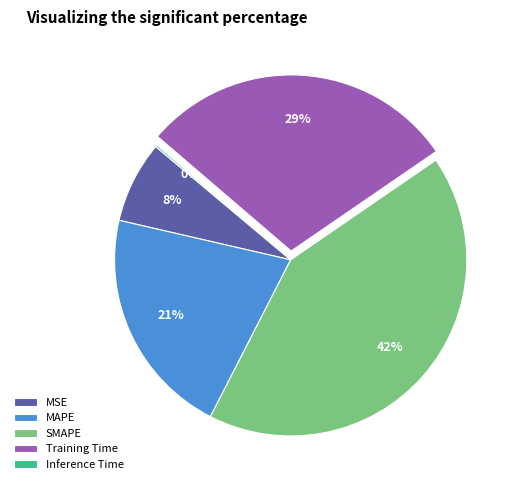

What percentage is the Training Time slice, to the nearest percent?

29%